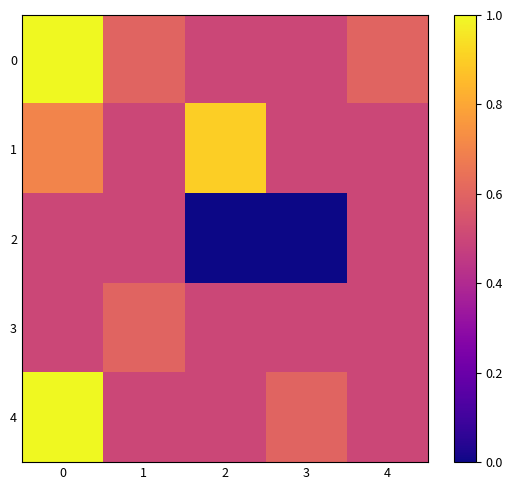

Count the number of data series in this chart.

5